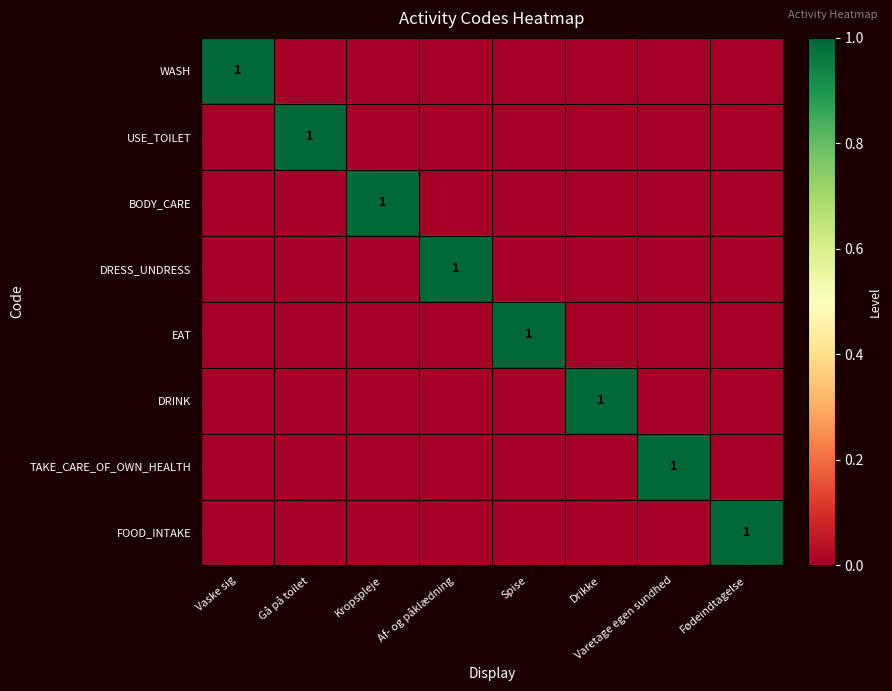

Rank the series by their maximum value, from highest to lowest.

WASH, USE_TOILET, BODY_CARE, DRESS_UNDRESS, EAT, DRINK, TAKE_CARE_OF_OWN_HEALTH, FOOD_INTAKE